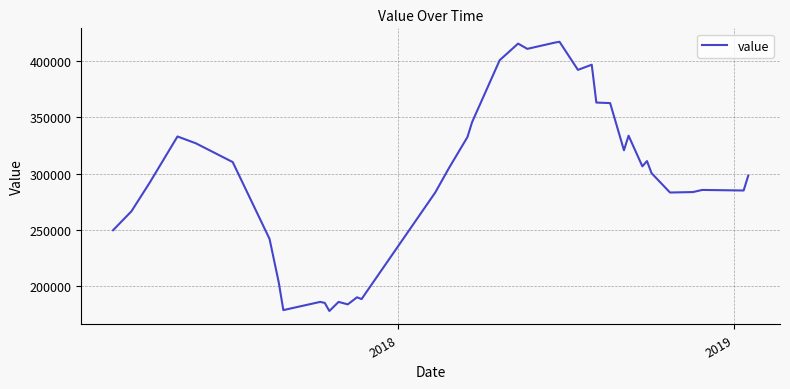

What is the greatest value displayed?

417300